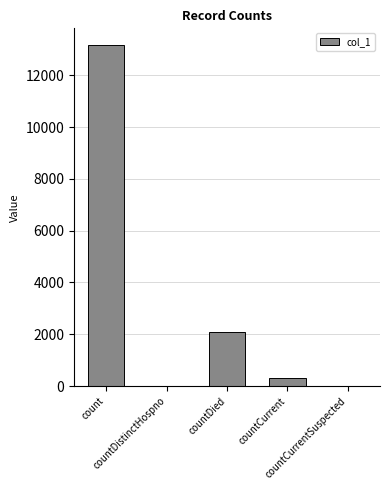

Reading left to right, transcribe all the data shown in this chart.

count=13152	countDistinctHospno=0	countDied=2097	countCurrent=313	countCurrentSuspected=0